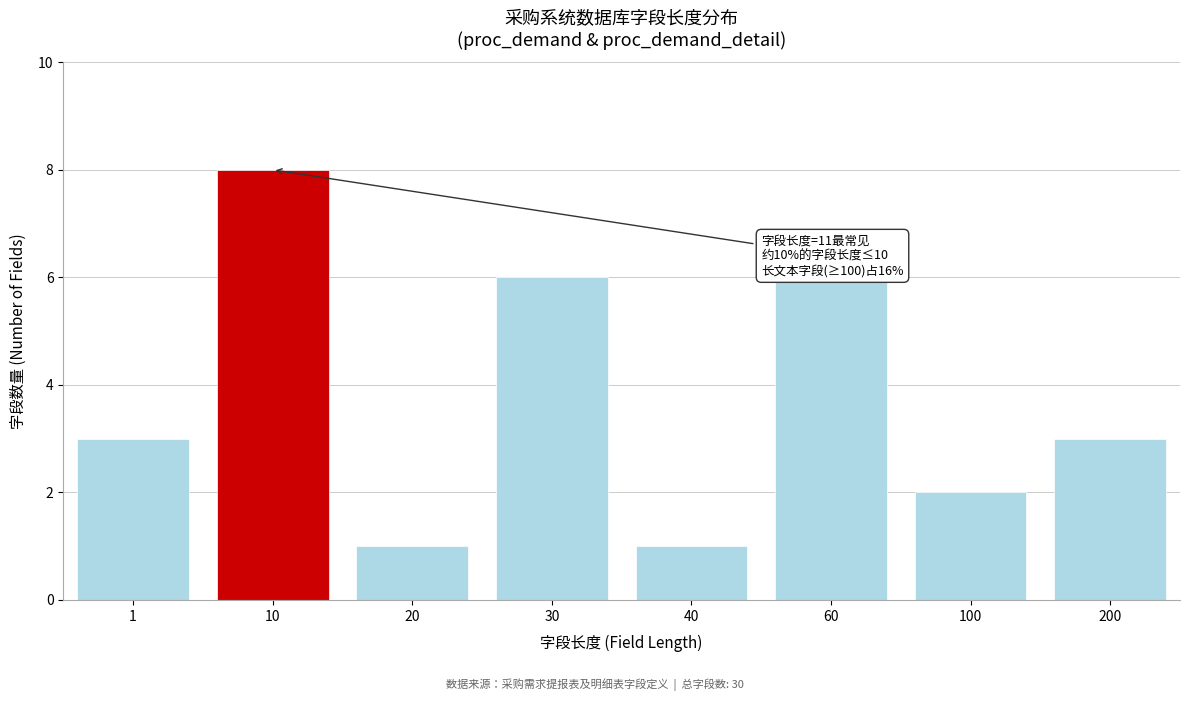

Reading left to right, list all the values displayed in this chart.

3	8	1	6	1	6	2	3